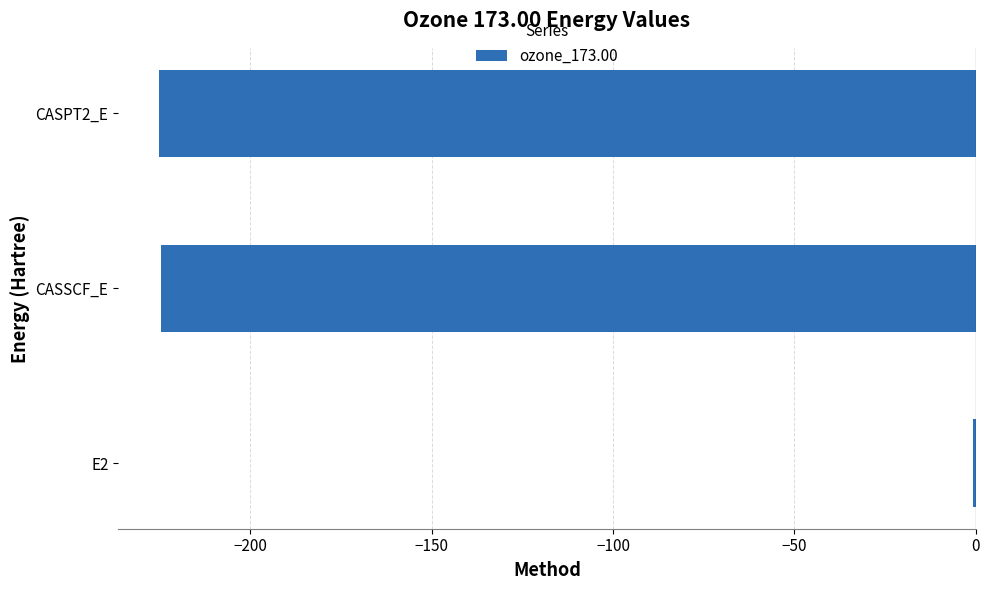

The value at CASSCF_E is -382.0. True or false?

False